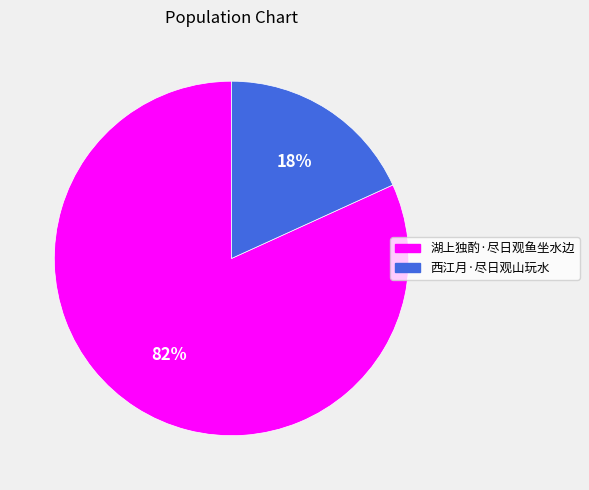

Which slice is the largest?

湖上独酌·尽日观鱼坐水边